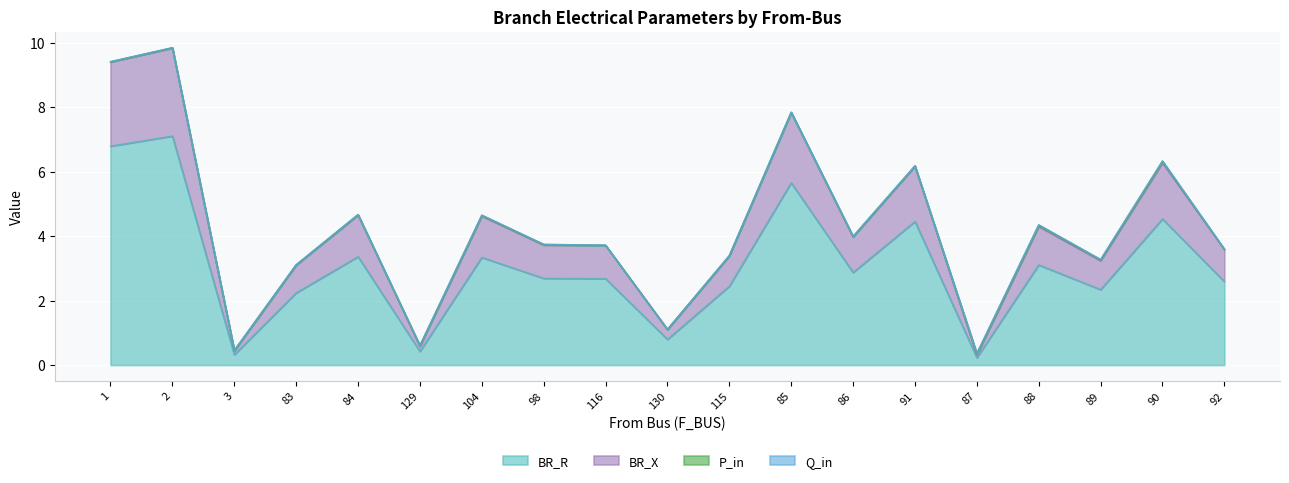

True or false: BR_R has more than 1 interior local peaks.

True